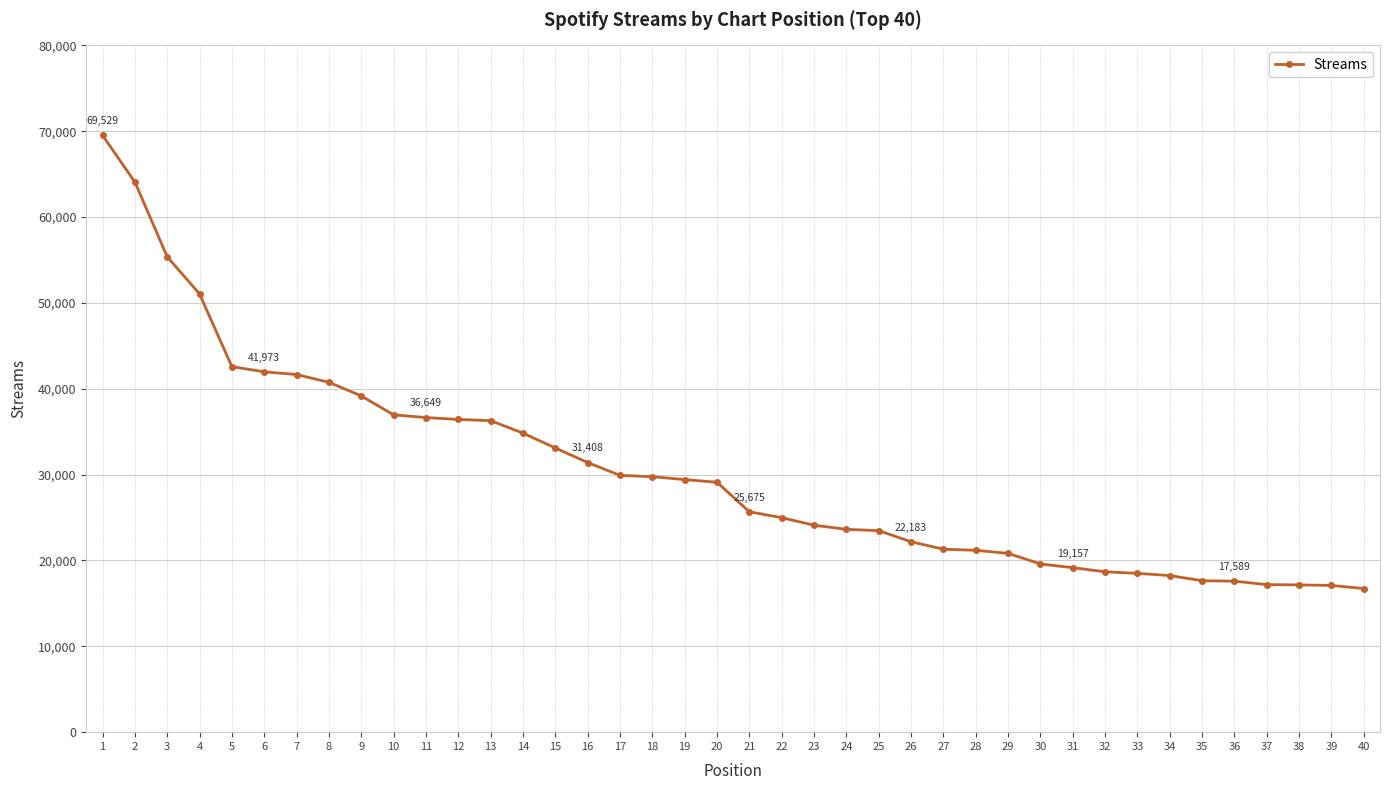

Count the number of categories in the chart.

40